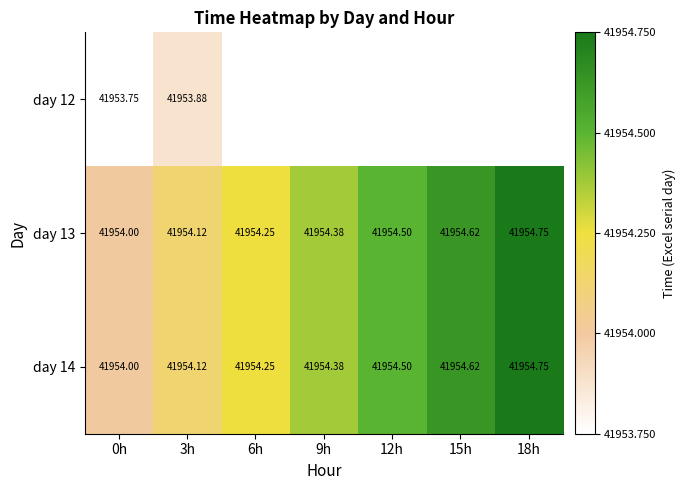

The value of day 13 at 12h is 28885.5. True or false?

False